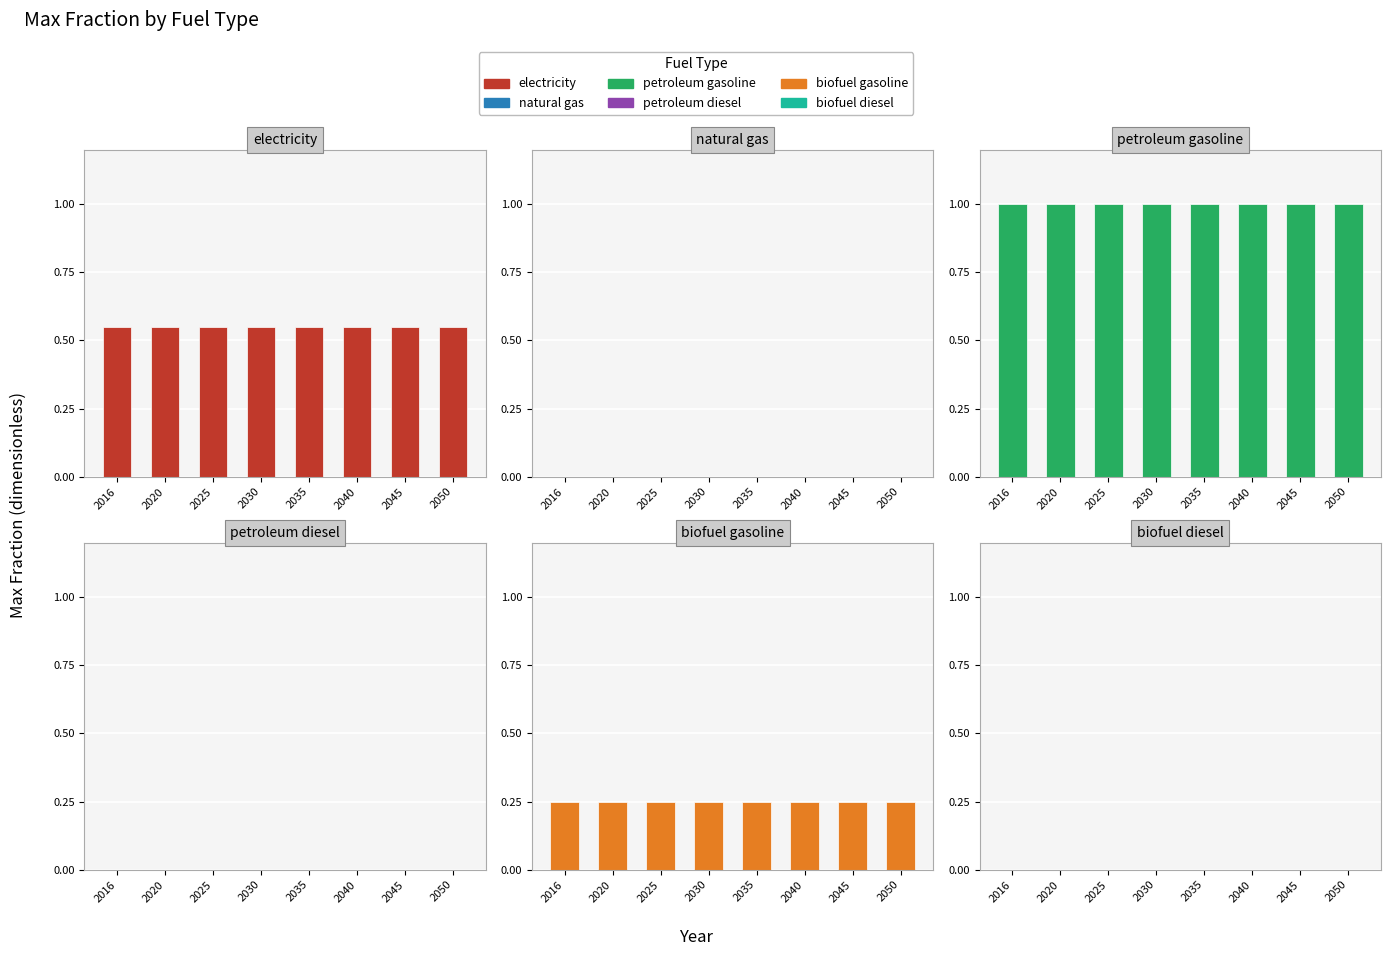

Which series changed the most between 2035 and 2040?

electricity